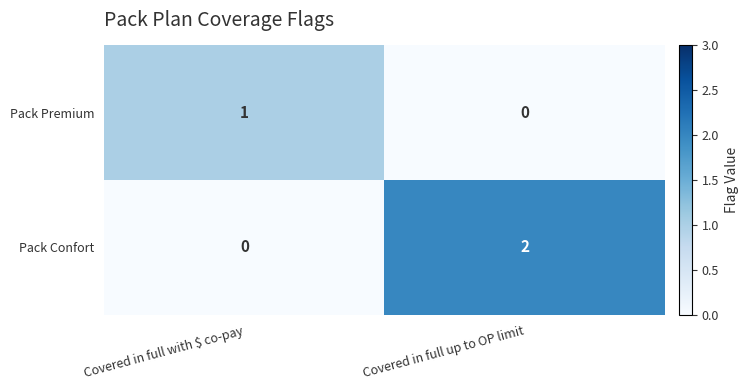

Which series has the largest total across all categories?

Pack Confort